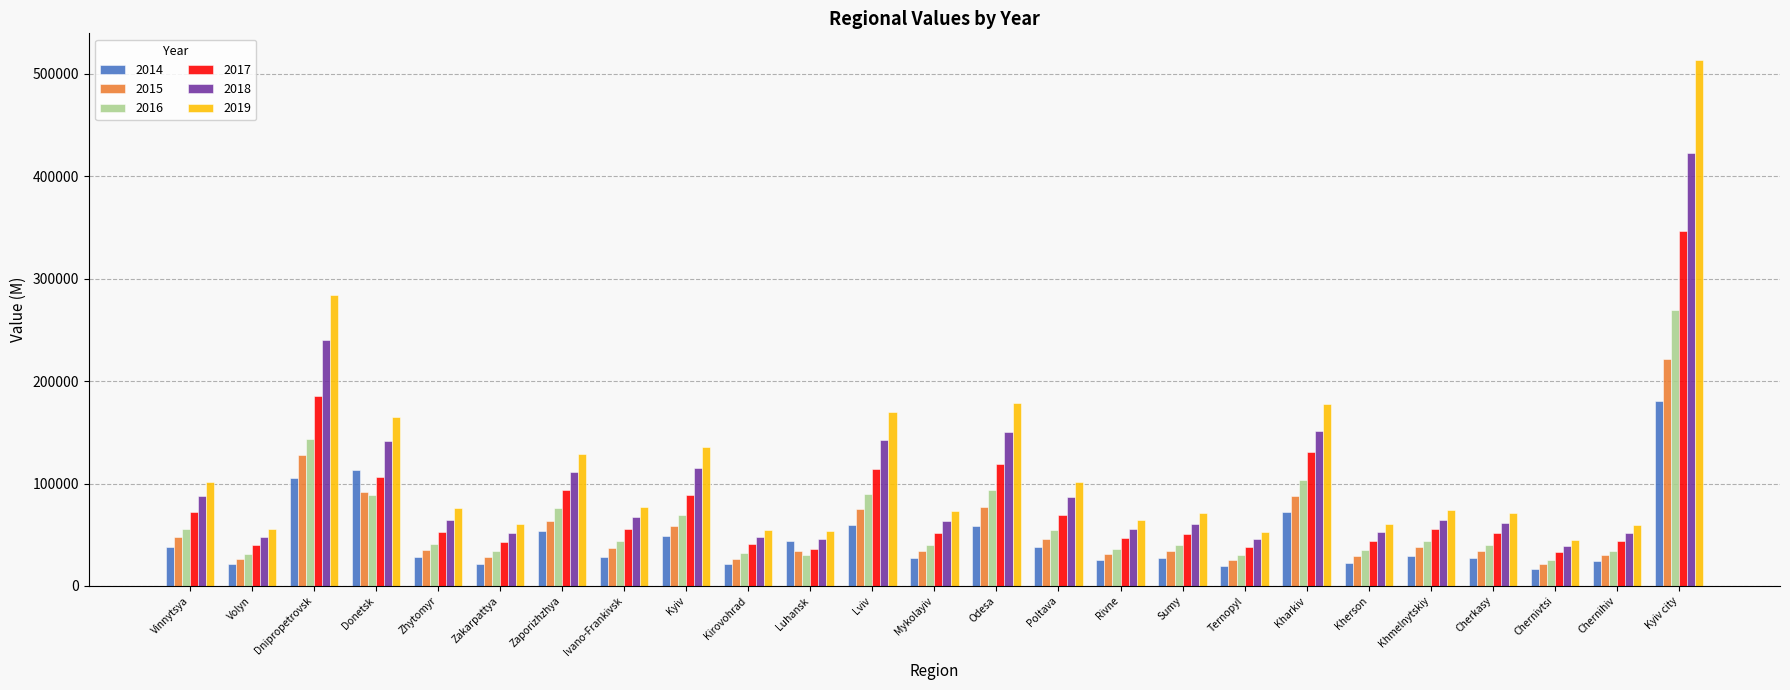

What position from the right is Rivne?

10